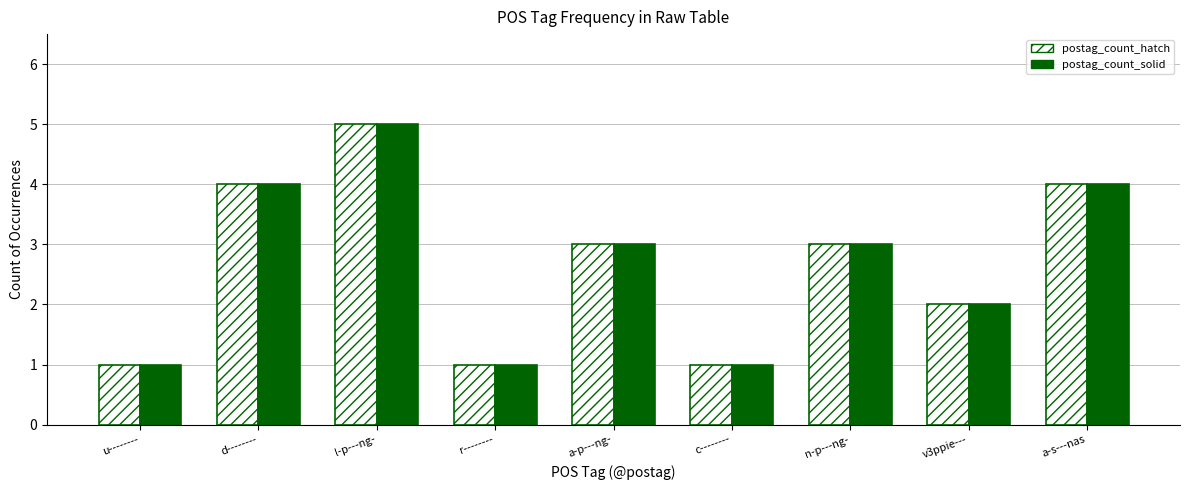

True or false: postag_count_solid has a value of 6 at a-s---nas.

False